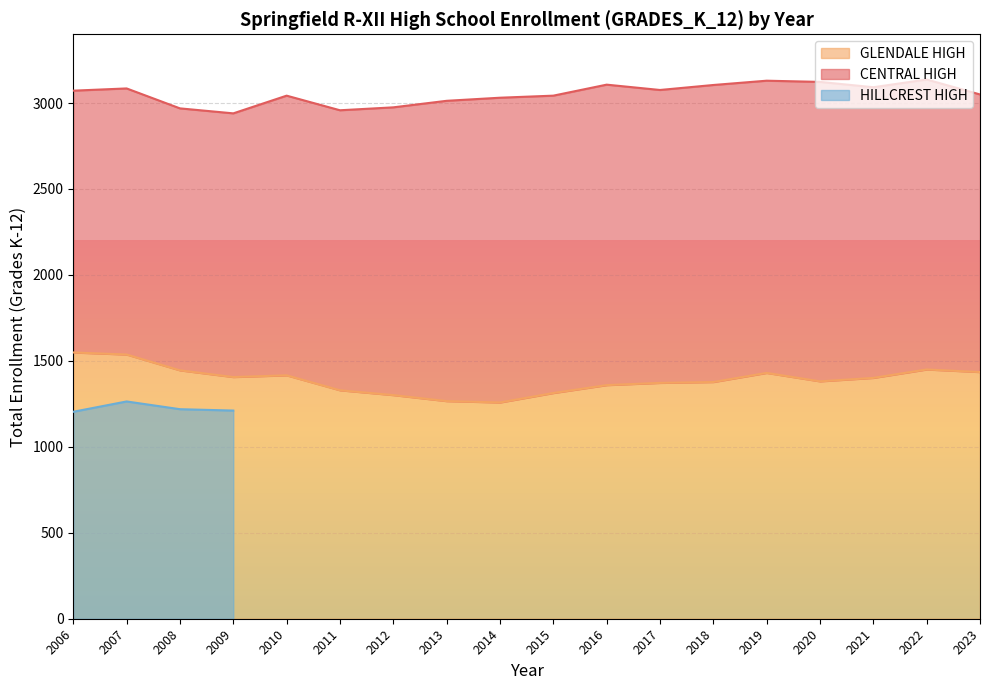

Rank the categories by CENTRAL HIGH value from lowest to highest.

2006, 2008, 2009, 2007, 2023, 2010, 2011, 2012, 2022, 2021, 2019, 2017, 2018, 2015, 2020, 2013, 2016, 2014